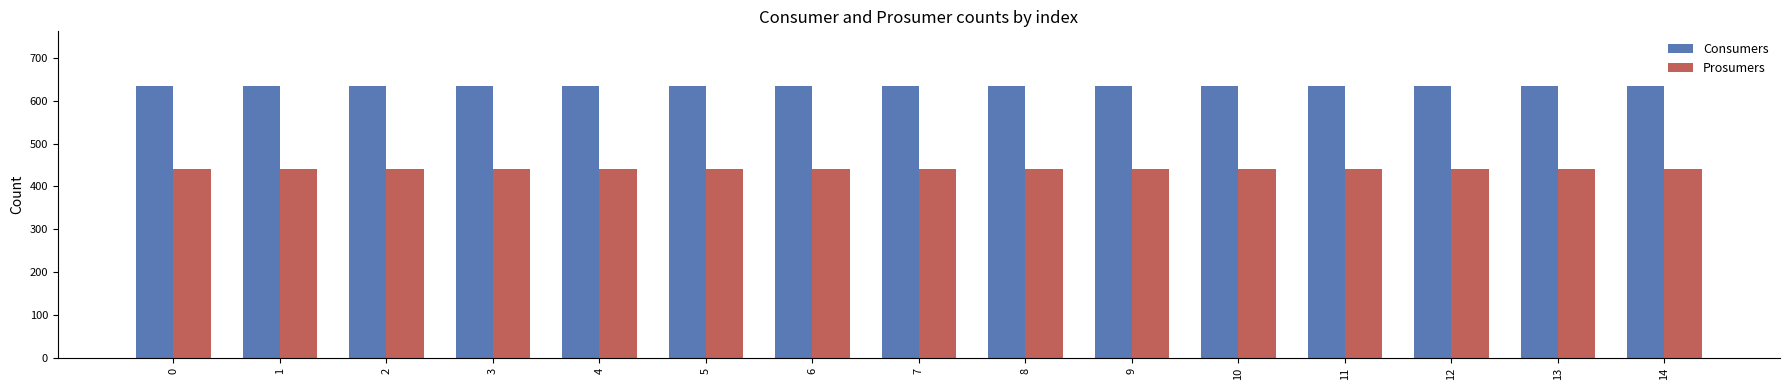

Rank the series by their maximum value, from lowest to highest.

Prosumers, Consumers